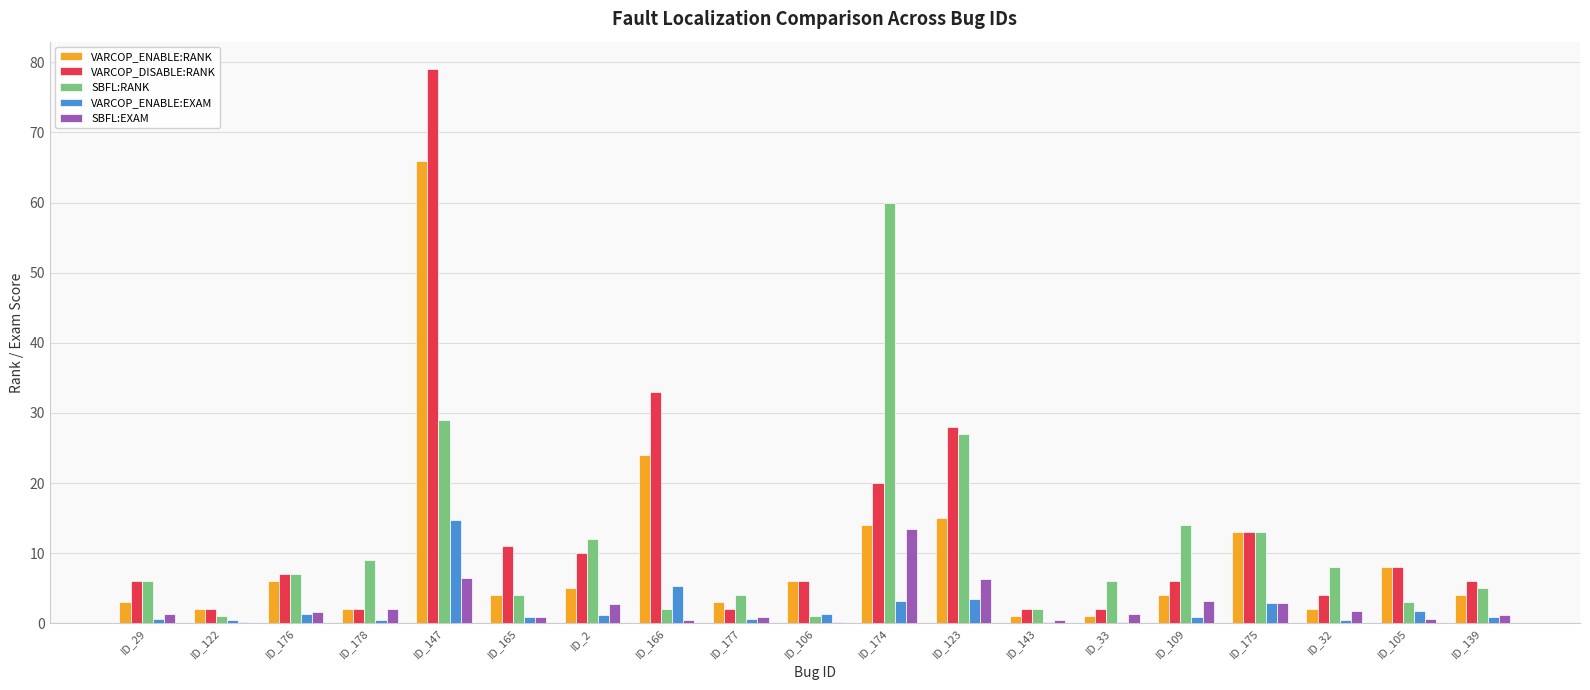

What are all the series names shown in the legend?

VARCOP_ENABLE:RANK, VARCOP_DISABLE:RANK, SBFL:RANK, VARCOP_ENABLE:EXAM, SBFL:EXAM